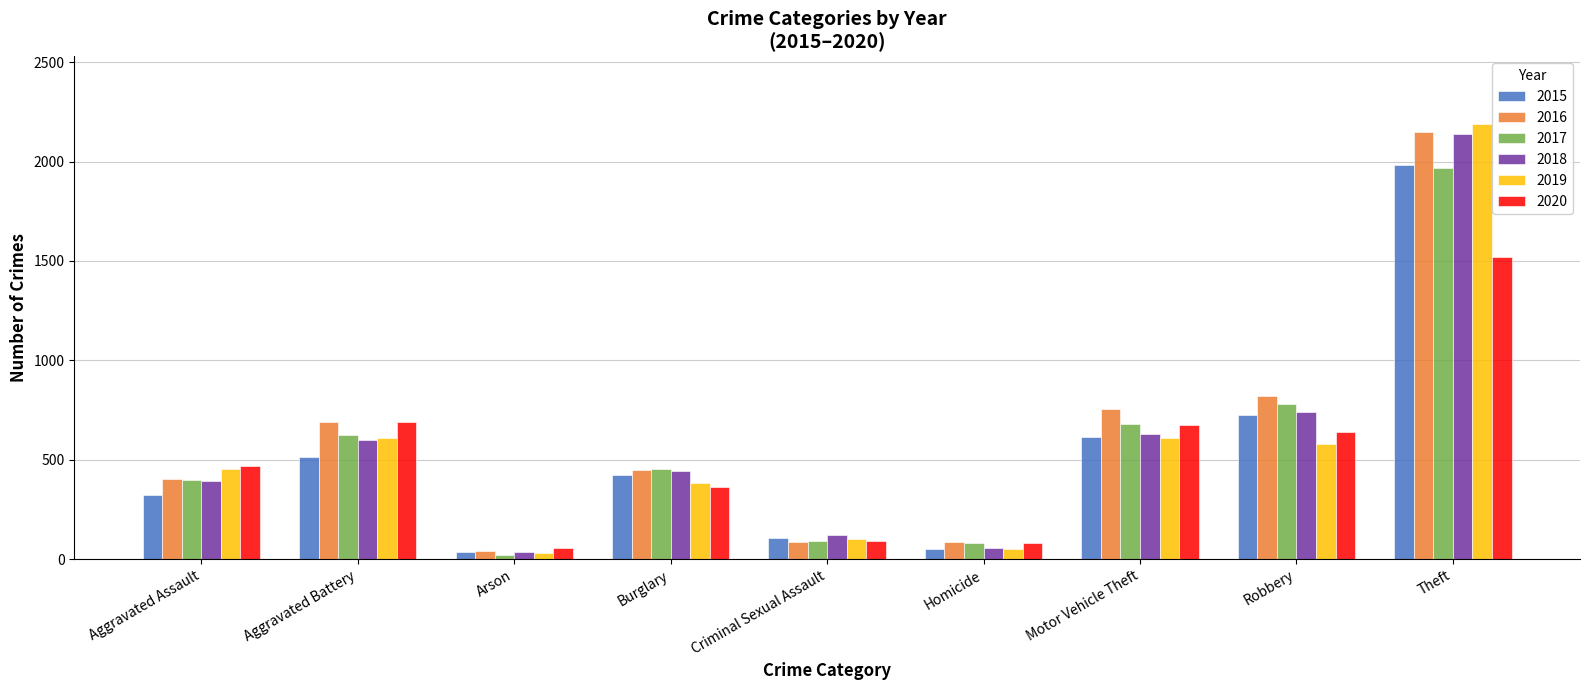

The value of 2015 at Arson is 35. True or false?

True